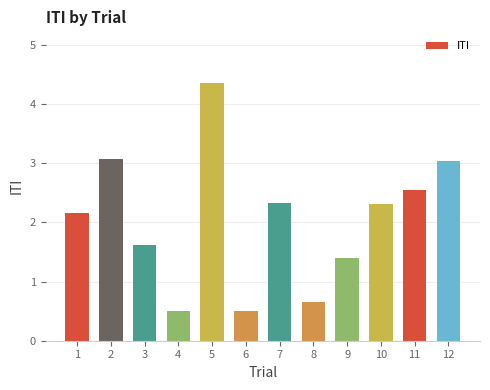

What is the average value?

2.0